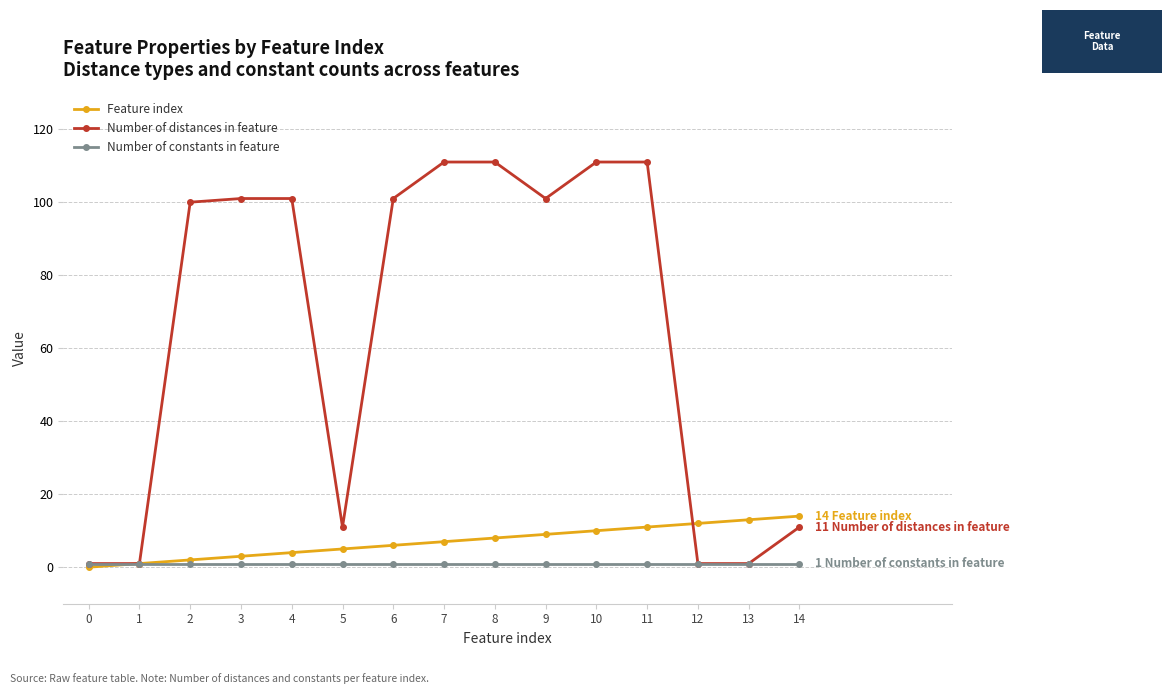

Is it true that Feature index equals 14 at 14?

True